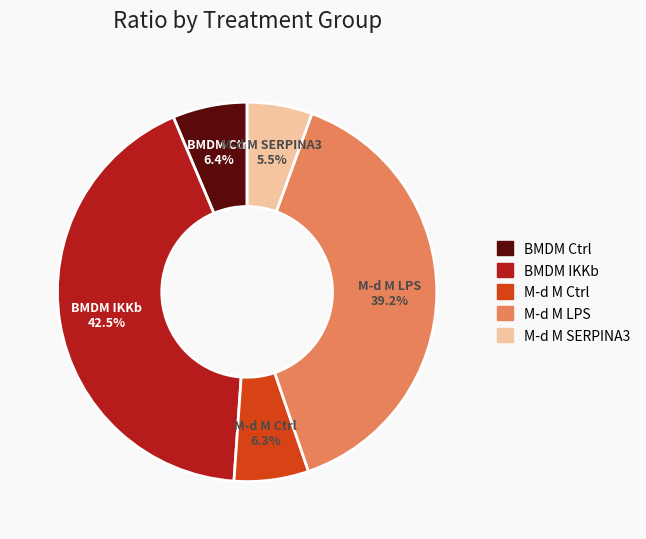

True or false: BMDM IKKb accounts for 31% of the total.

False